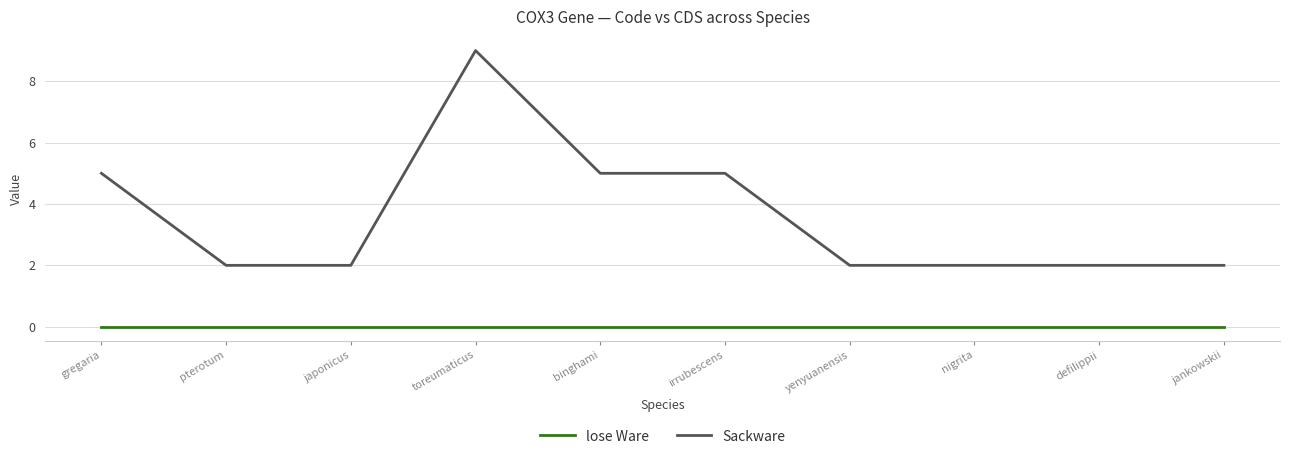

At which category does Sackware reach its first local peak?

toreumaticus